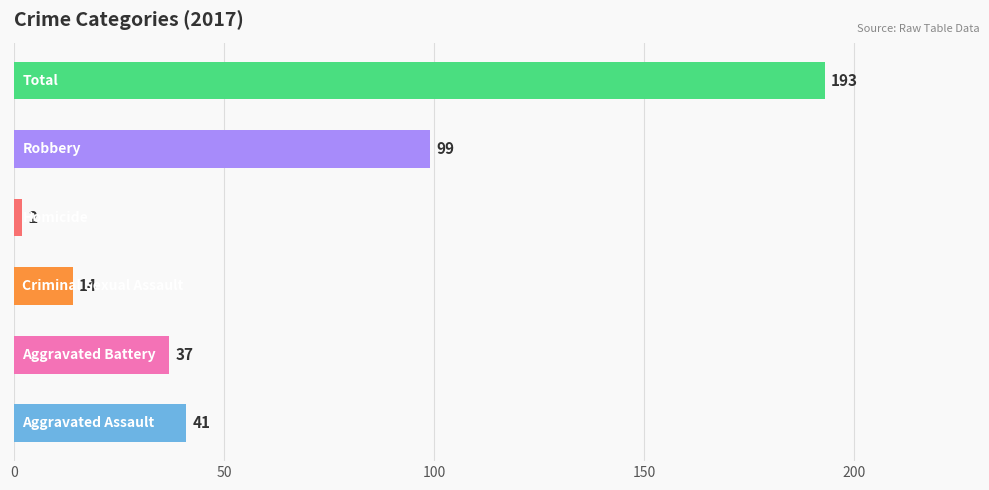

What is the greatest value displayed?

193